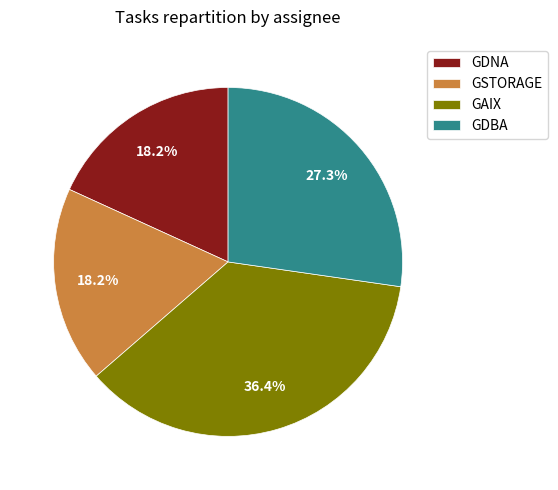

What is the largest slice in the pie chart?

GAIX